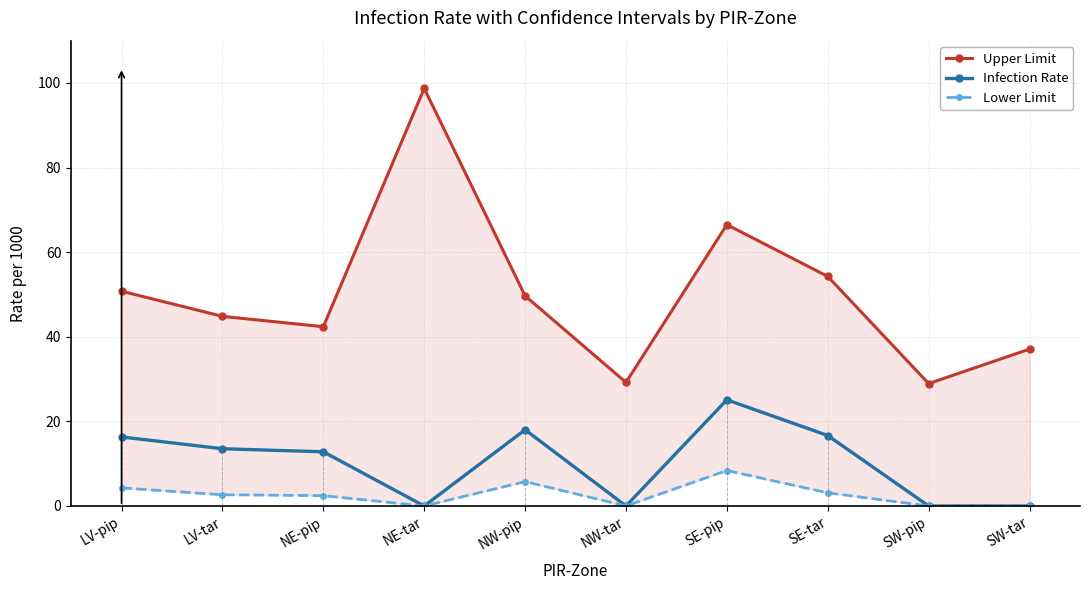

What is the label of the 3rd point from the left?

NE-pip